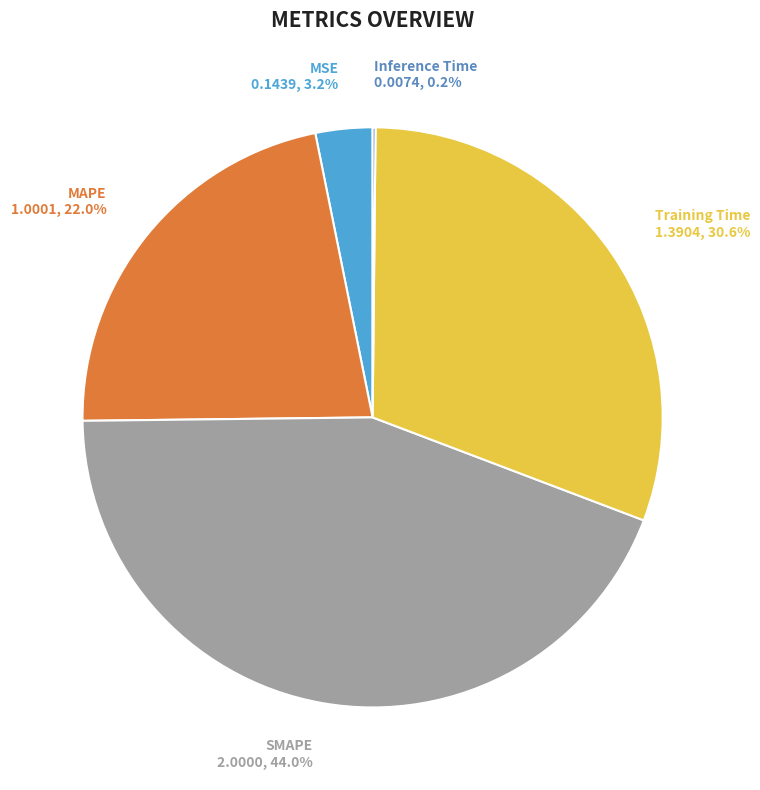

What percentage is NOT represented by MSE?

96.8%